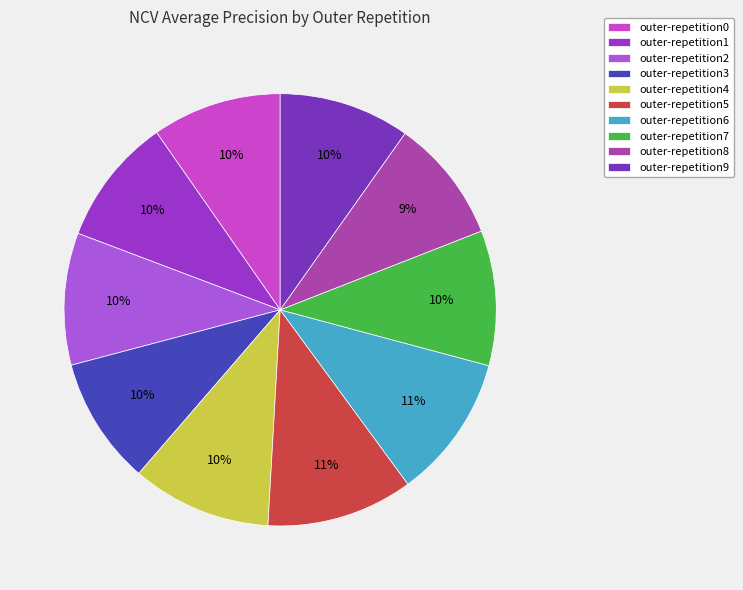

To the nearest percent, what percentage of the pie is outer-repetition7?

10%